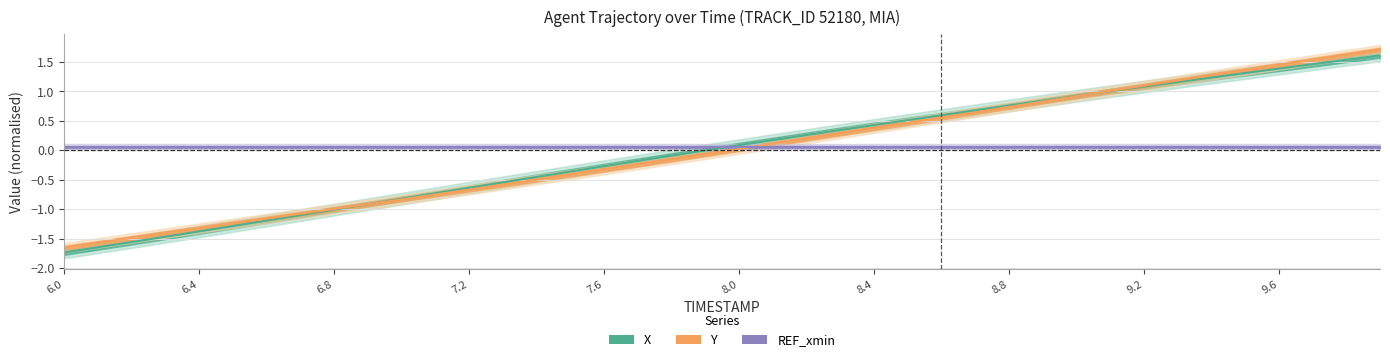

True or false: Y and X intersect in this chart.

True